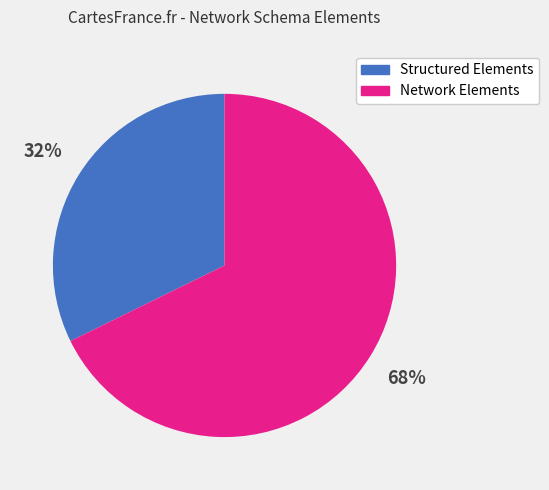

Which has a higher value, Structured Elements or Network Elements?

Network Elements